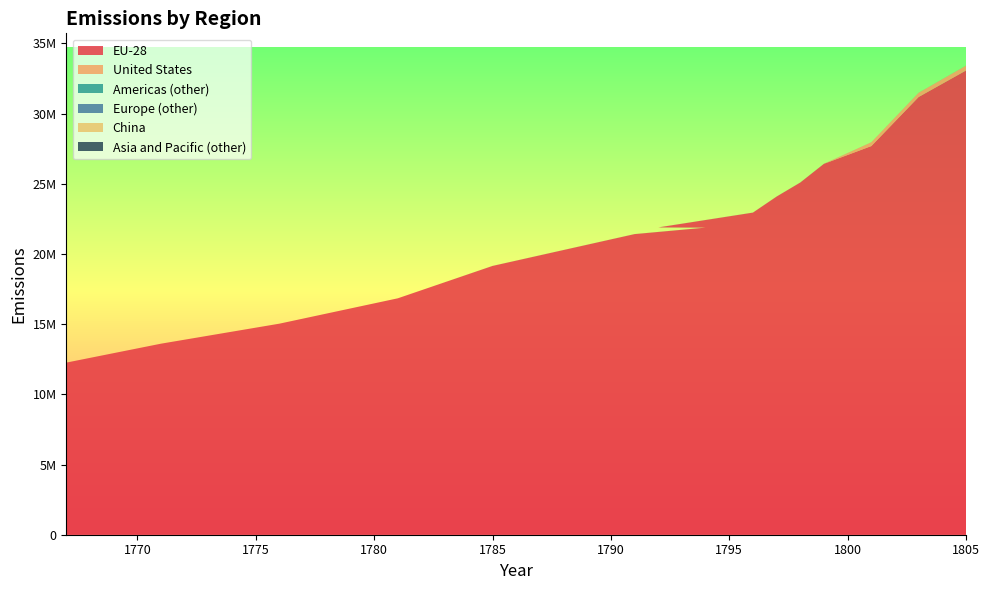

Reading right to left, extract all data points from this chart.

EU-28: 1805=33074928	1803=31187968	1801=27688848	1799=26424768	1798=25091072	1797=24090800	1796=22947632	1792=21892400	1794=21877744	1791=21416080	1785=19148064	1781=16843408	1776=15037056	1771=13611760	1767=12263408
United States: 1805=340752	1803=296784	1801=267472	1799=0	1798=0	1797=0	1796=0	1792=0	1794=0	1791=0	1785=0	1781=0	1776=0	1771=0	1767=0
Americas (other): 1805=3664	1803=3664	1801=3664	1799=3664	1798=3664	1797=3664	1796=3664	1792=3664	1794=3664	1791=3664	1785=3664	1781=0	1776=0	1771=0	1767=0
Europe (other): 1805=0	1803=0	1801=0	1799=0	1798=0	1797=0	1796=0	1792=0	1794=0	1791=0	1785=0	1781=0	1776=0	1771=0	1767=0
China: 1805=0	1803=0	1801=0	1799=0	1798=0	1797=0	1796=0	1792=0	1794=0	1791=0	1785=0	1781=0	1776=0	1771=0	1767=0
Asia and Pacific (other): 1805=0	1803=0	1801=0	1799=0	1798=0	1797=0	1796=0	1792=0	1794=0	1791=0	1785=0	1781=0	1776=0	1771=0	1767=0